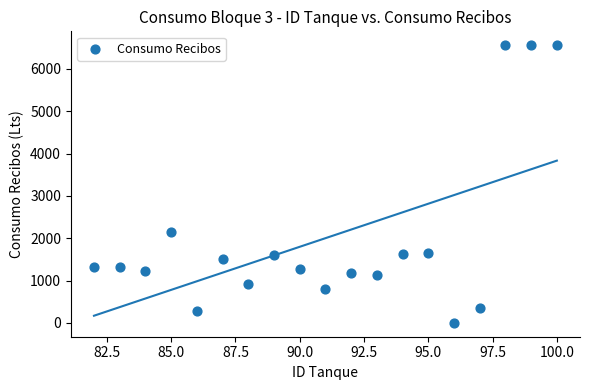

What is the range of Y values (max minus min)?

6559.8